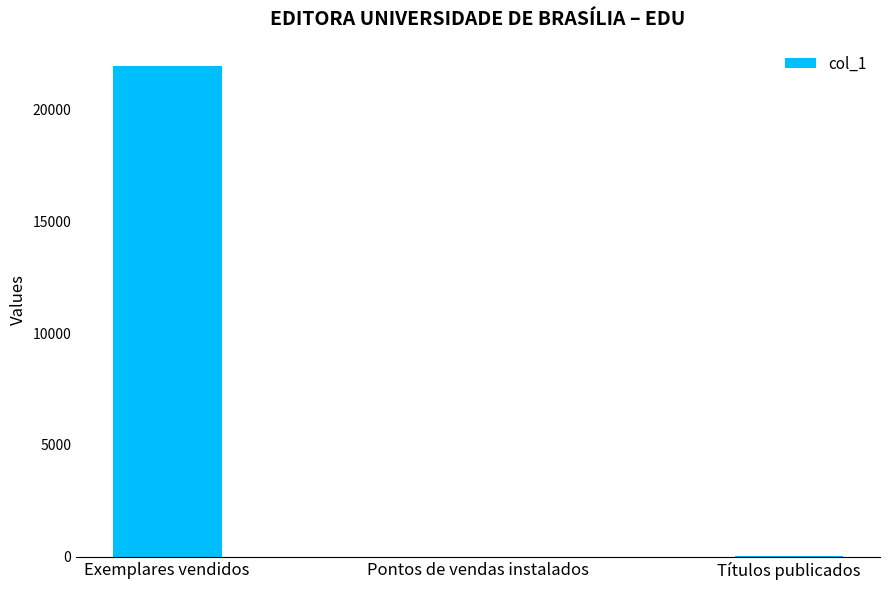

At which label does the data first exceed 34?

Exemplares vendidos